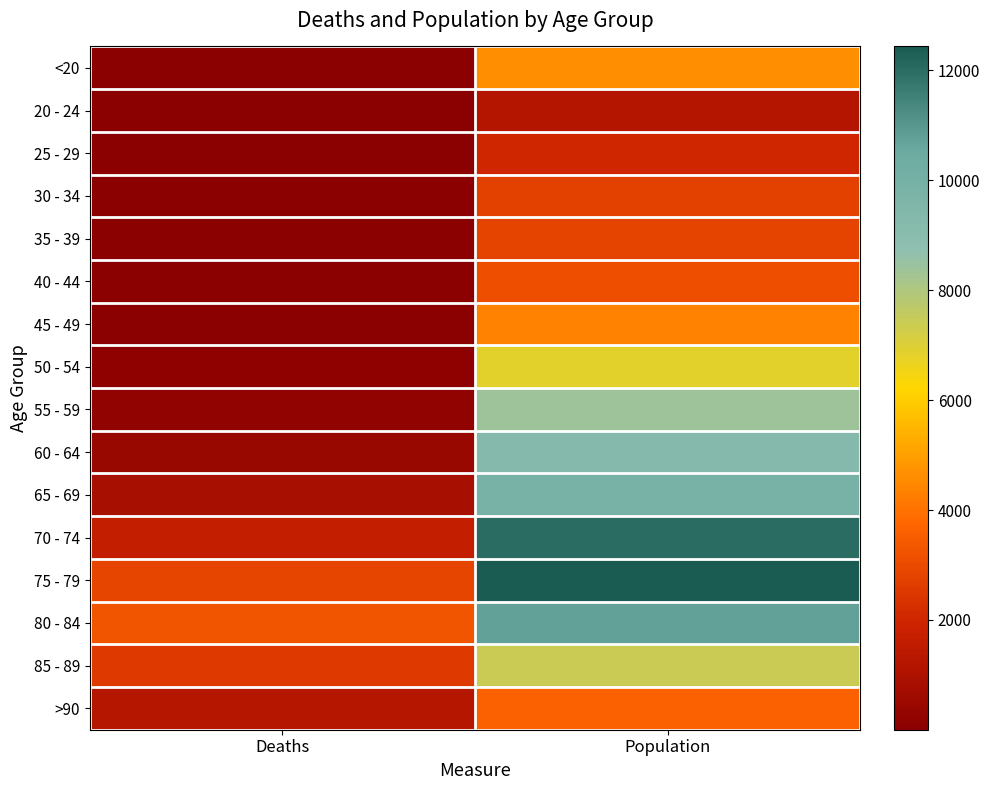

Which series changed the most between Deaths and Population?

70 - 74